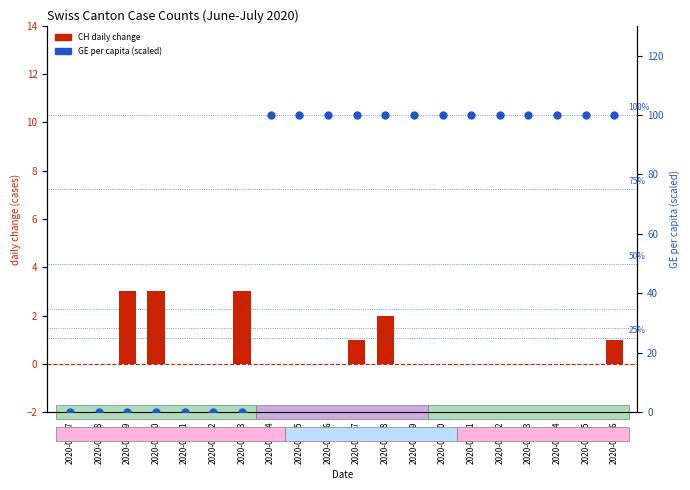

What is the total value across all series at 2020-06-21?

100.0